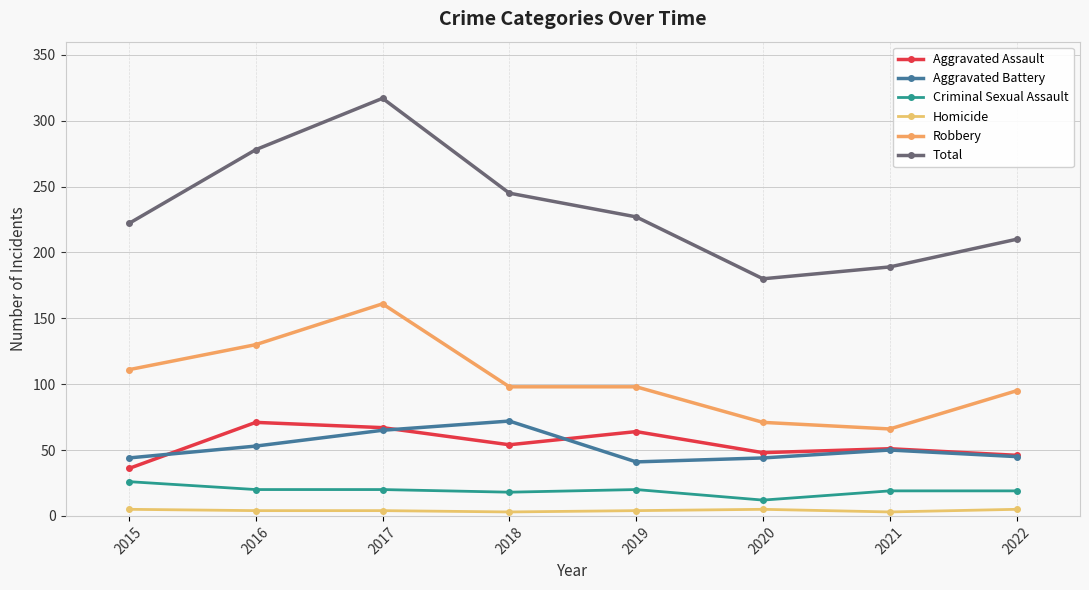

At which category is the sum across all series the highest?

2017